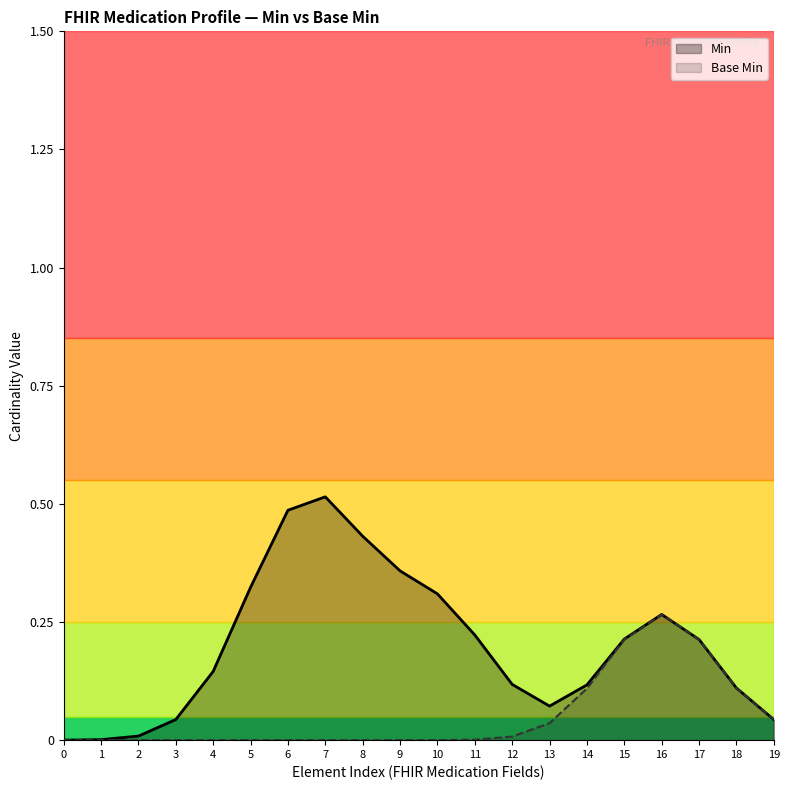

Is the value of Min at 3 greater than the value of Base Min at 14?

No